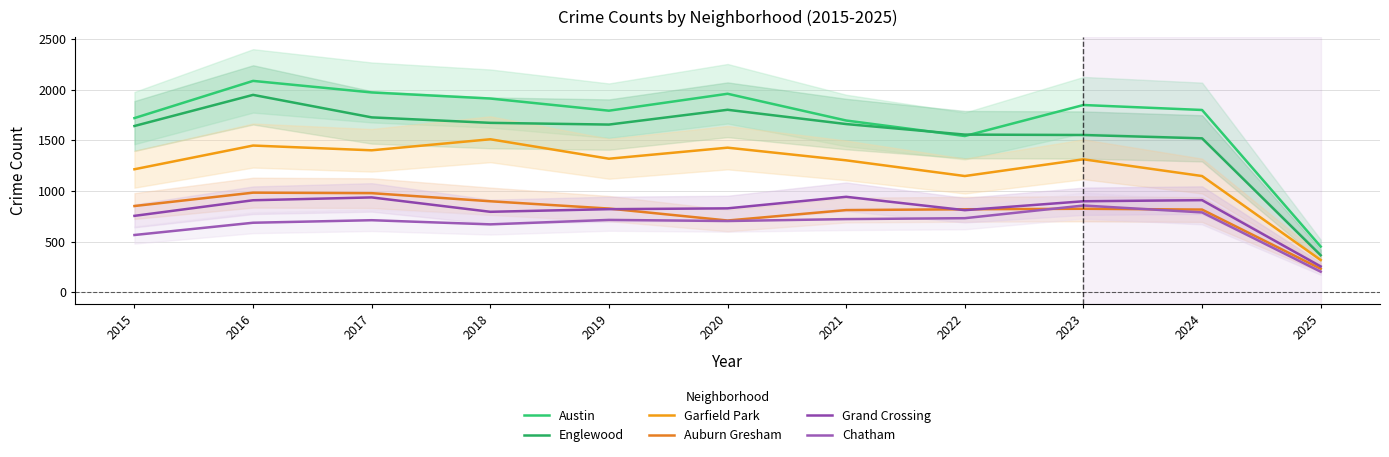

Read the Chatham value at 2017, to the nearest 50.

700